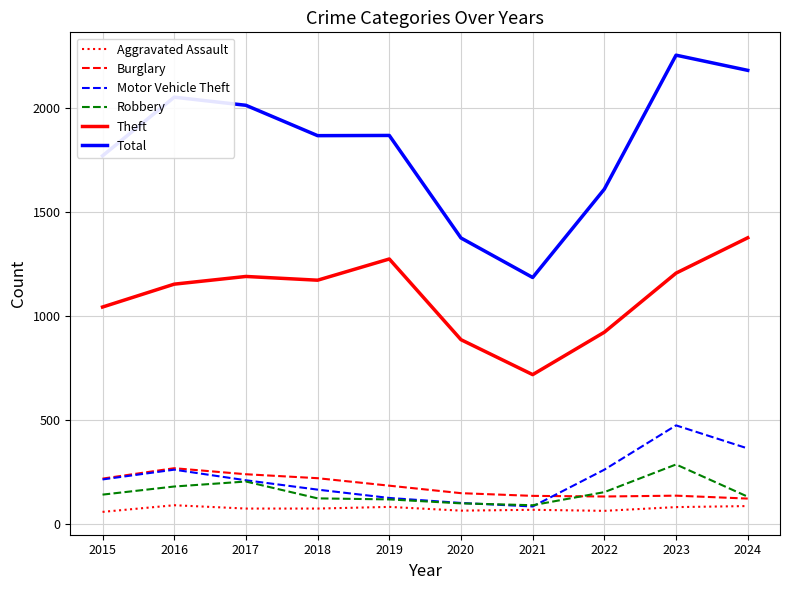

Is the value of Theft at 2020 greater than the value of Aggravated Assault at 2020?

Yes